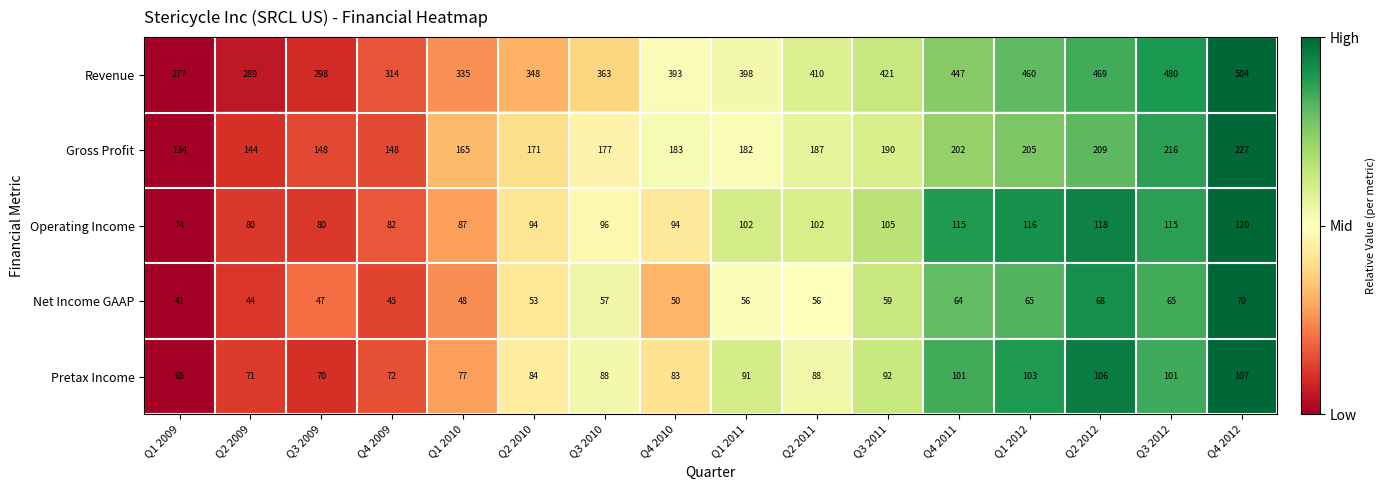

At which category is the sum across all series the highest?

Q4 2012